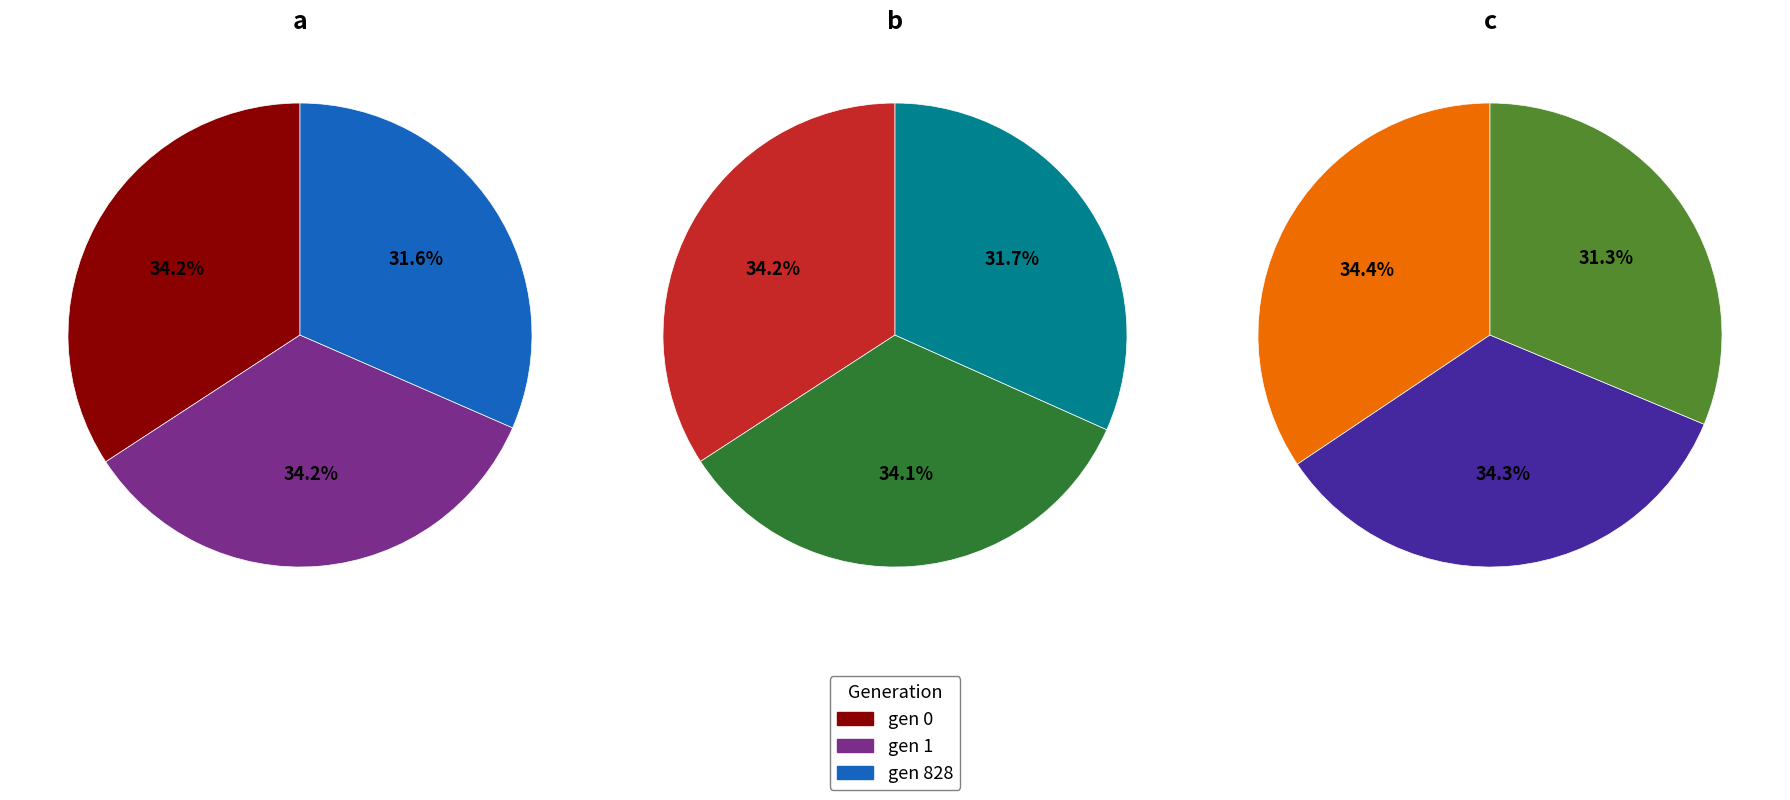

To the nearest percent, what is the average slice percentage?

33%